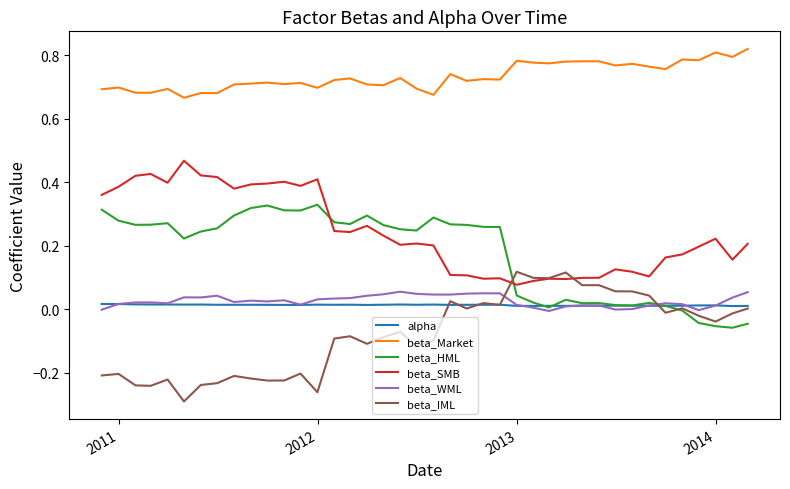

True or false: beta_Market and beta_SMB intersect in this chart.

False